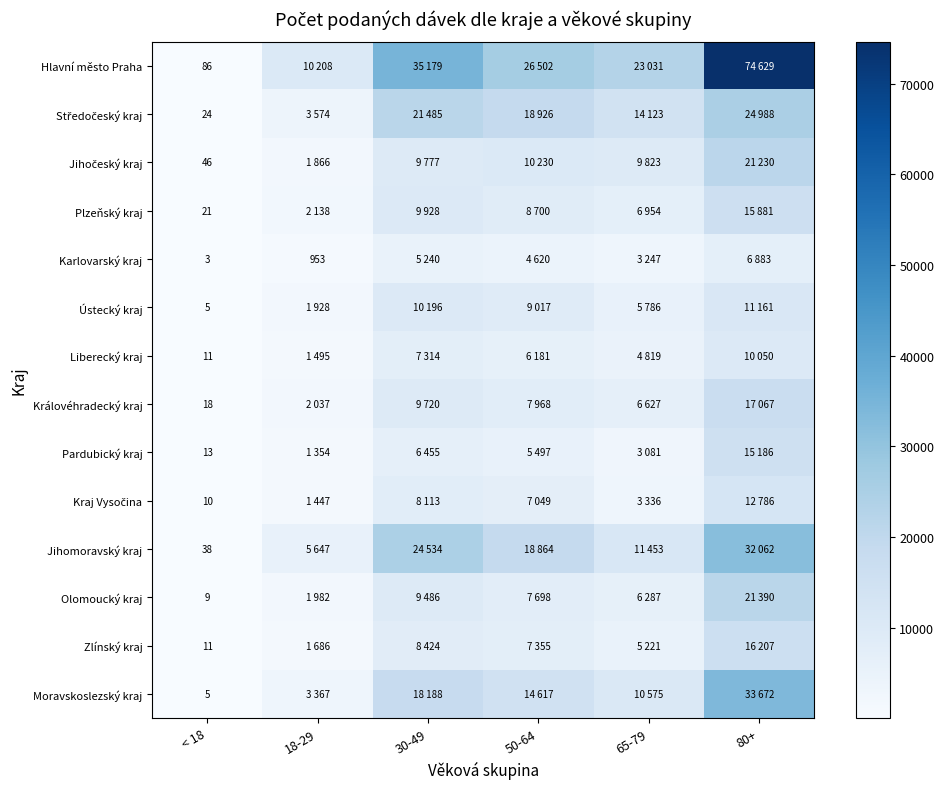

True or false: Olomoucký kraj has a value of 9 at < 18.

True